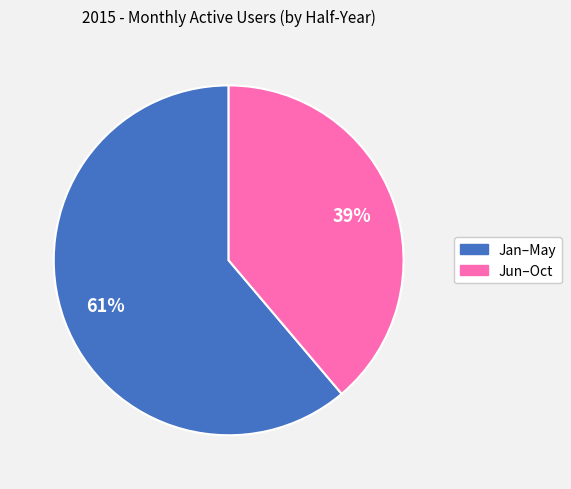

Is the sum of Jan–May and Jun–Oct greater than half?

Yes